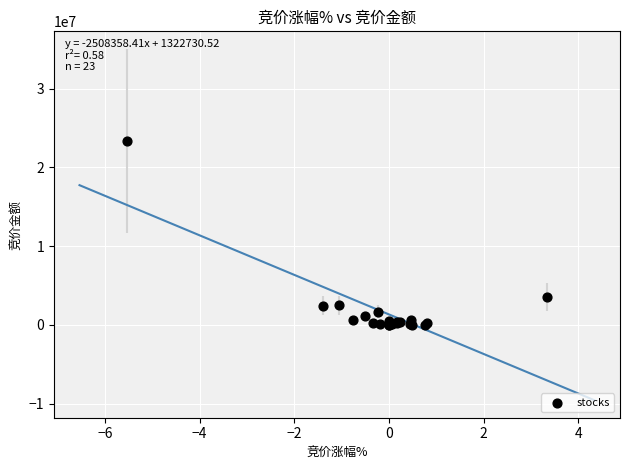

What Y value in the scatter plot is closest to 11678160?

3501683